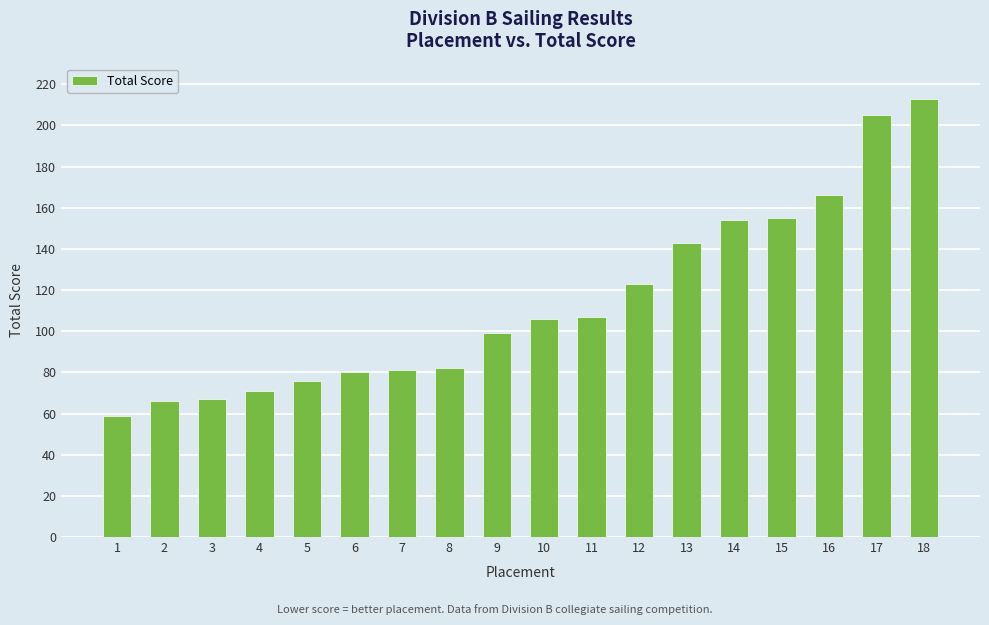

What is the value of the 14th bar from the left?

154